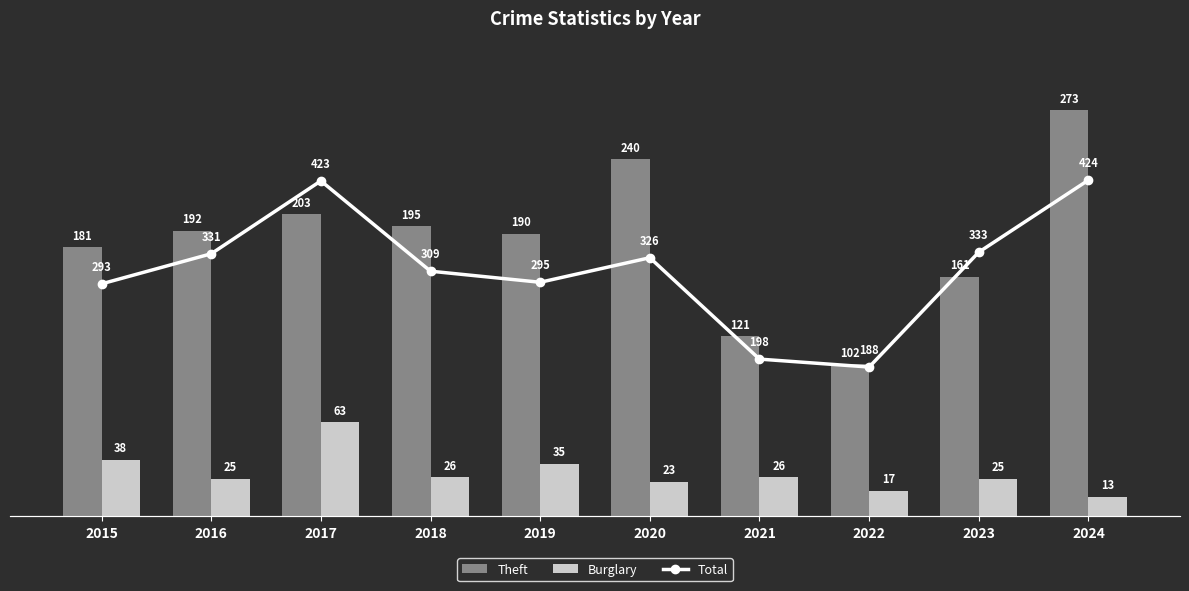

At 2024, list the series in order from smallest to largest.

Burglary, Theft, Total